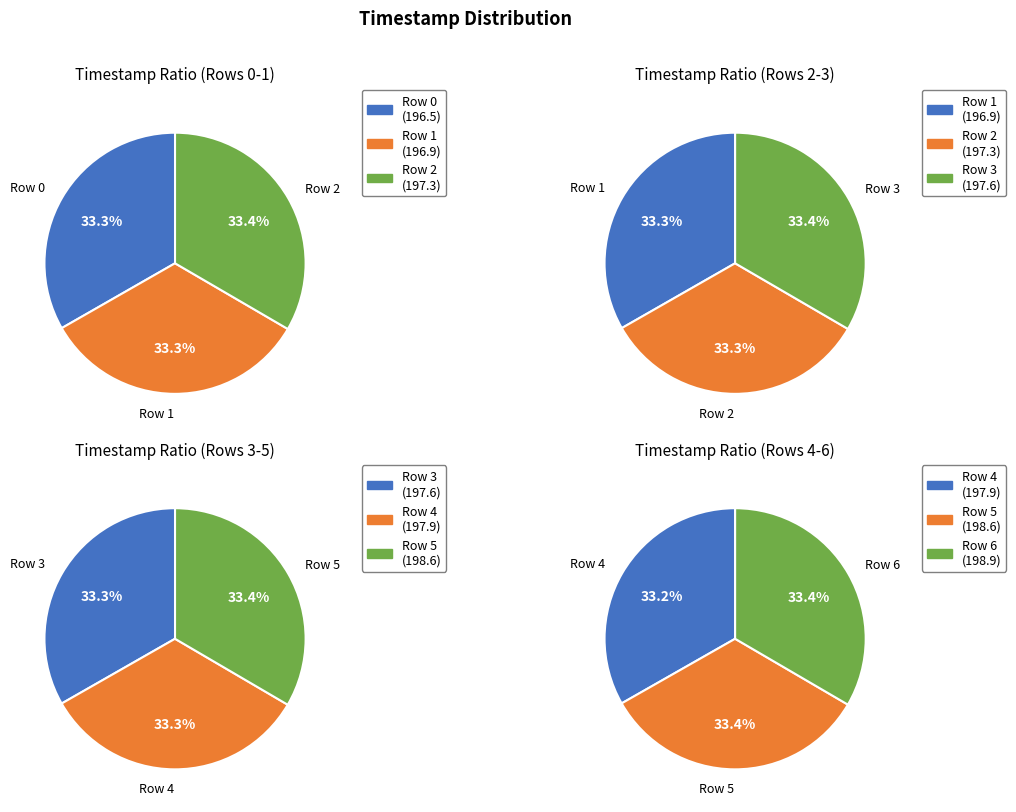

True or false: 3 accounts for 14% of the total.

True